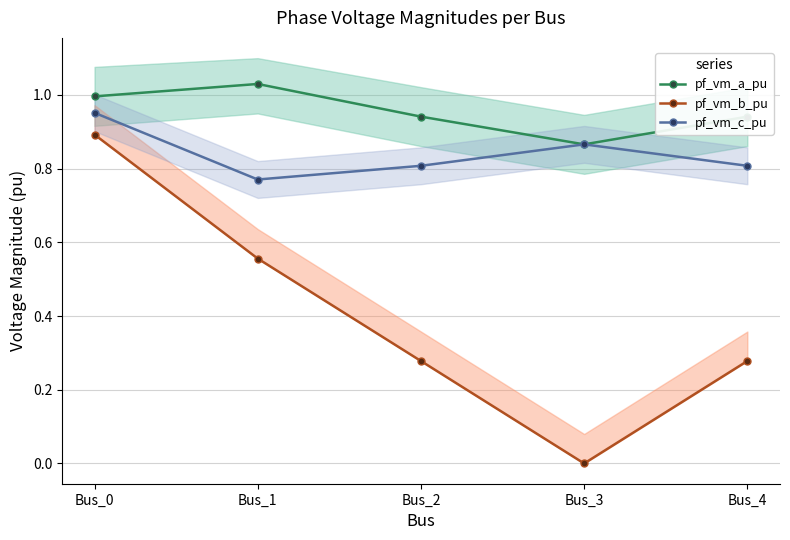

True or false: pf_vm_c_pu has a value of 0.9 at Bus_3.

True